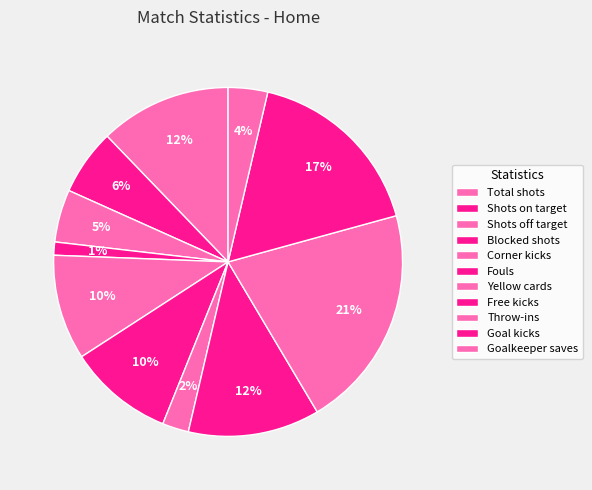

Rank the categories by value from highest to lowest.

Throw-ins, Goal kicks, Total shots, Free kicks, Corner kicks, Fouls, Shots on target, Shots off target, Goalkeeper saves, Yellow cards, Blocked shots